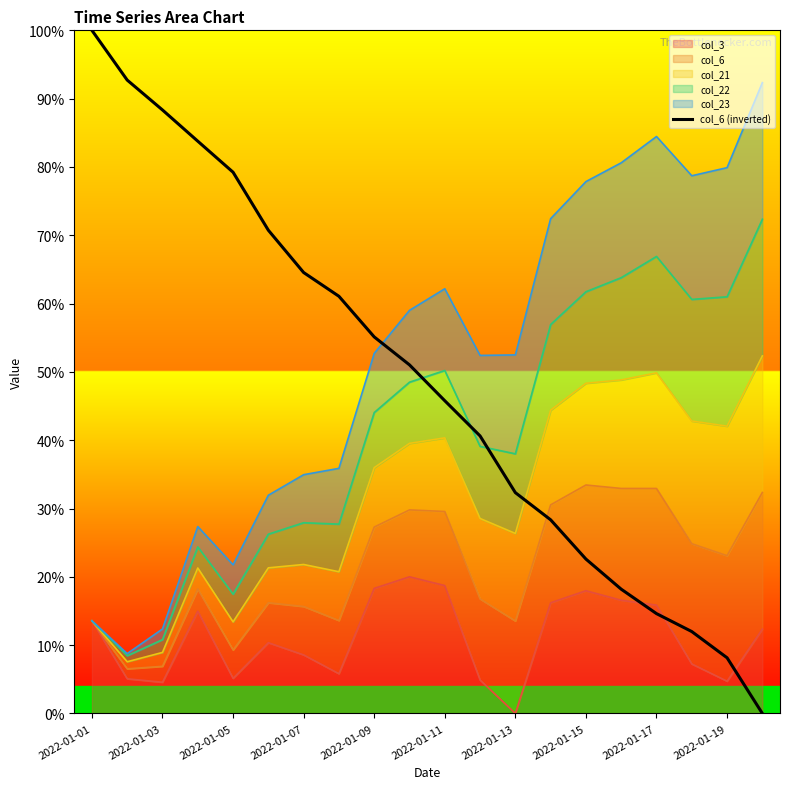

How many lines are shown in the chart?

1